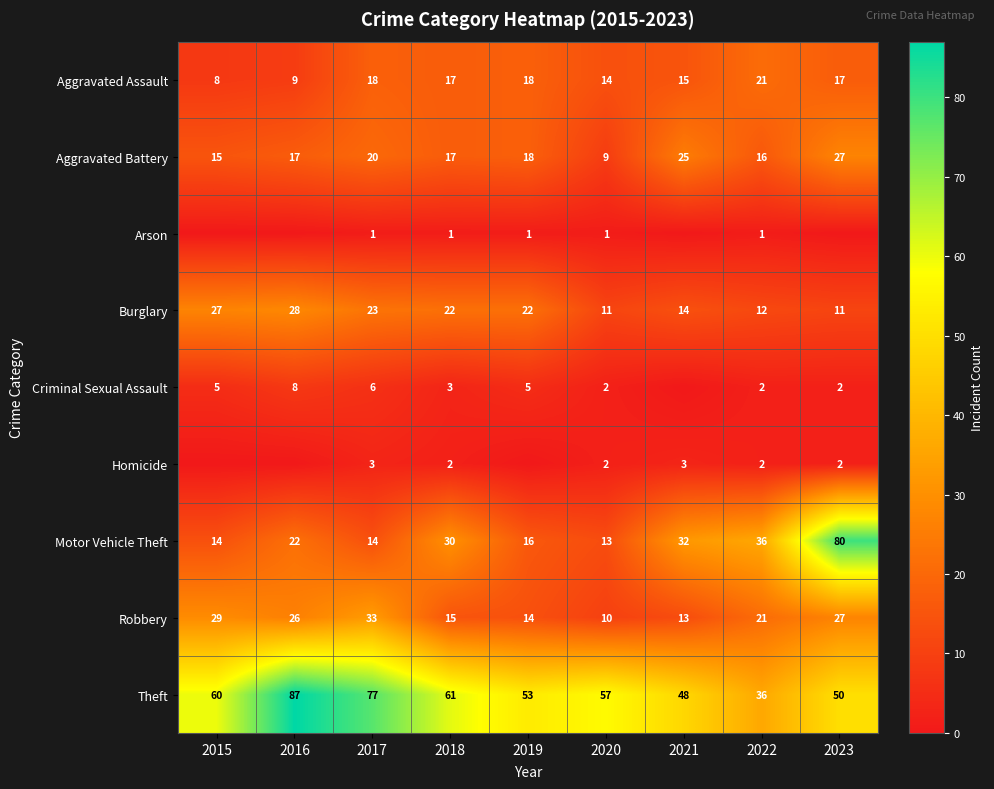

The Robbery series shows 21 at 2022. True or false?

True